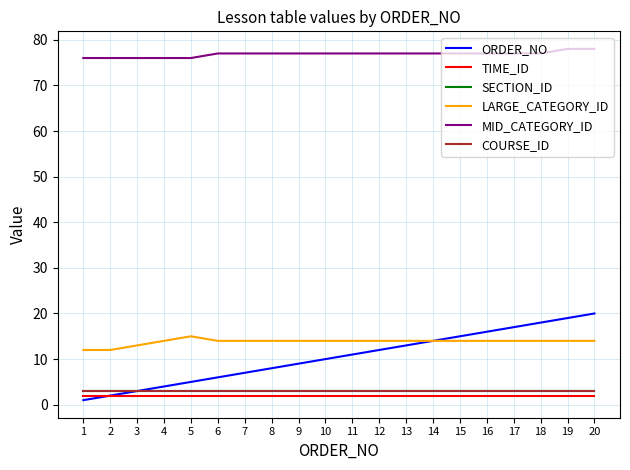

True or false: TIME_ID has a value of 3 at 17.

False